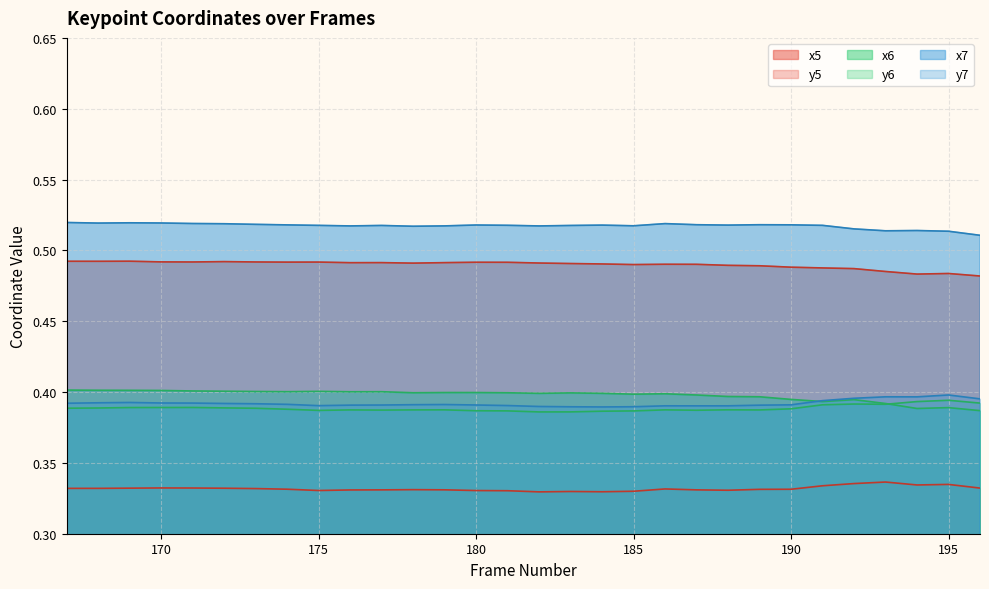

What is the value of the x5 point at the 11th from the left?

0.5